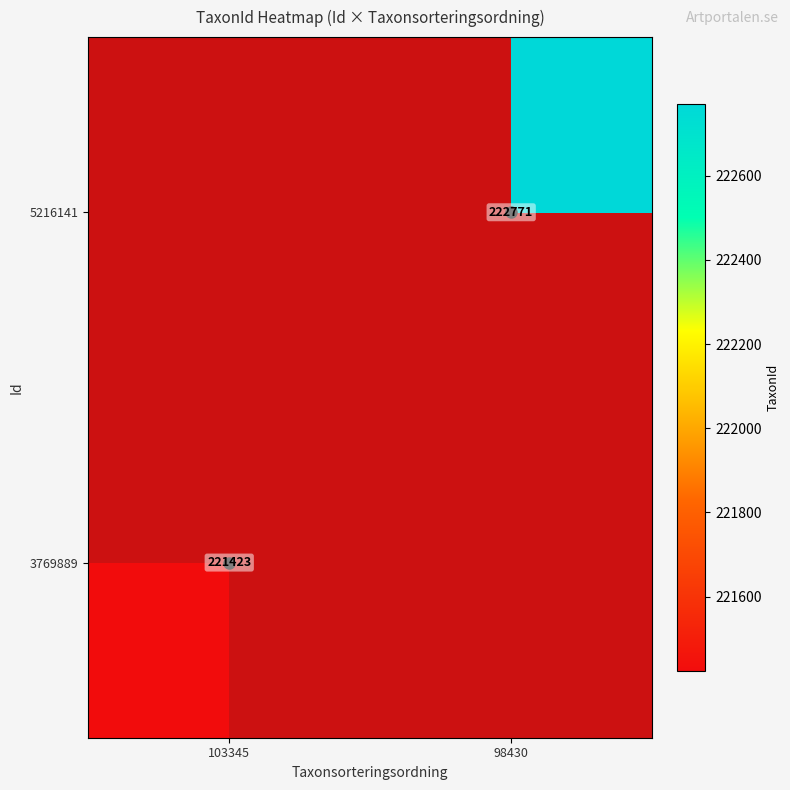

List the labels in order of 5216141 value, smallest first.

103345, 98430